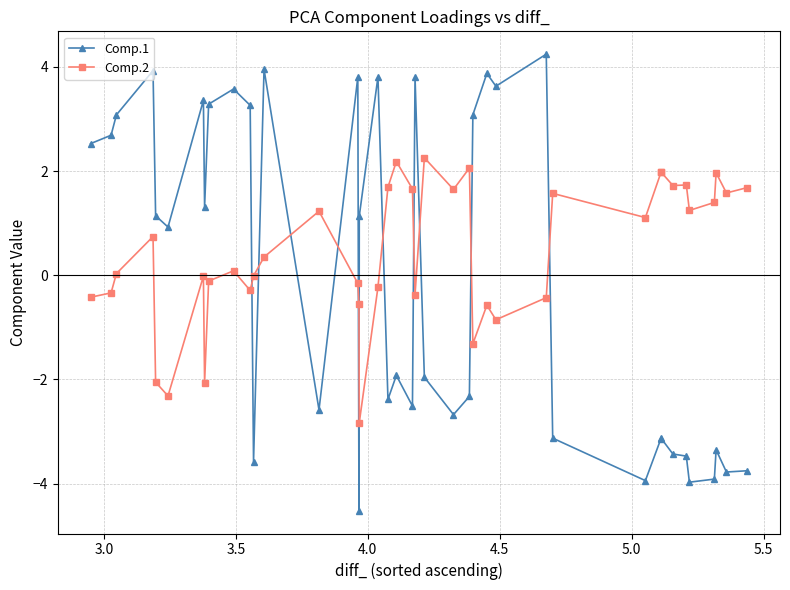

What is the maximum value shown in the chart?

4.2